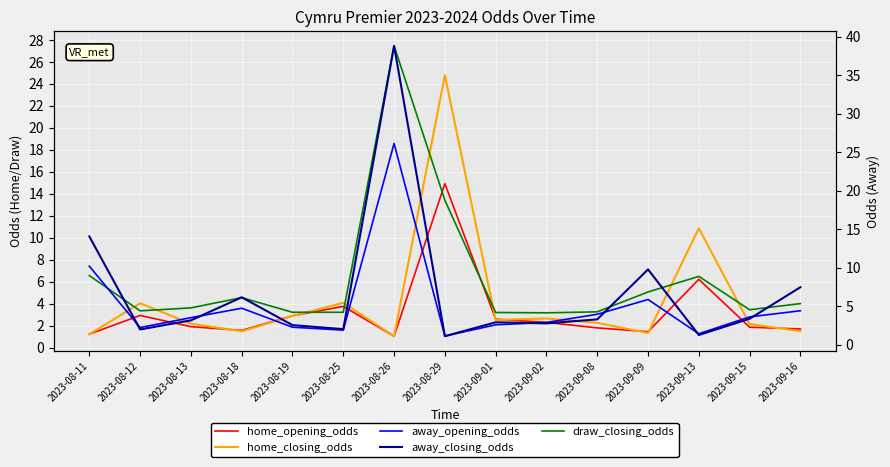

Where do home_closing_odds and home_opening_odds first cross each other?

2023-08-11 and 2023-08-12